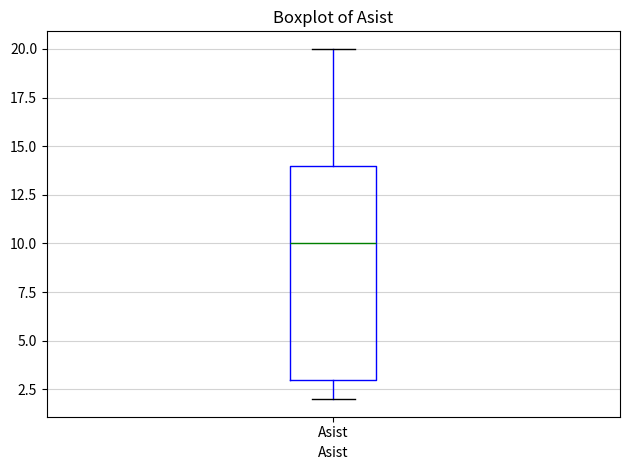

Read this box plot against the y-axis: the position of the median line, the range covered by the box, and the ends of both whiskers. The values are not printed on the chart, so give them approximately, as read against the axis.

median 10, box 3 to 14, whiskers 2 to 20